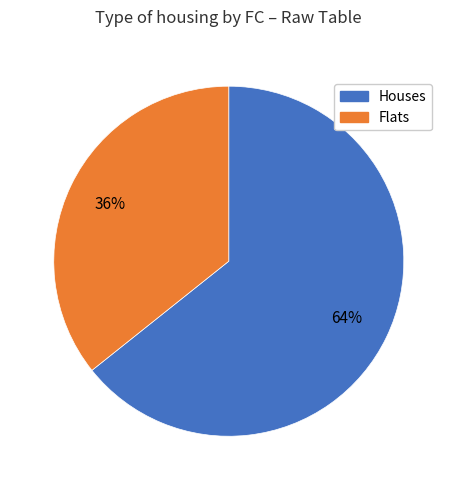

Count the number of slices in the pie.

2